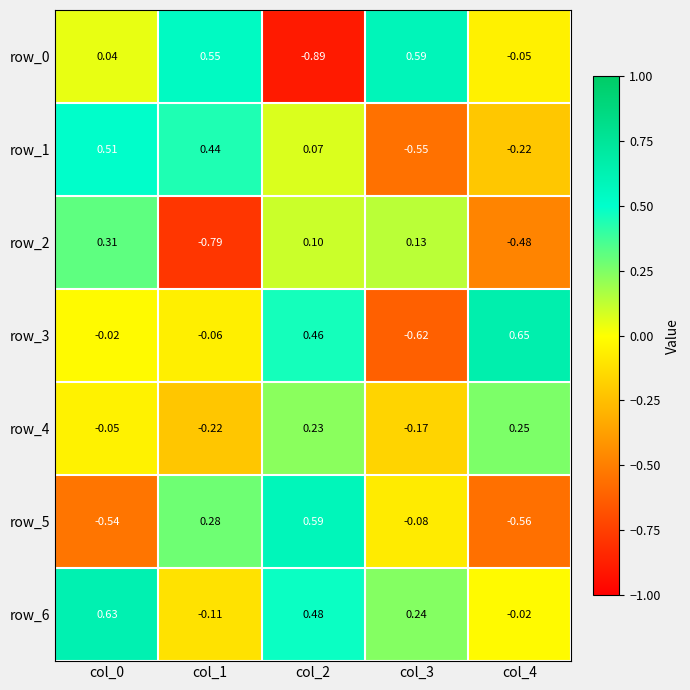

How many values in row_3 are above zero?

2